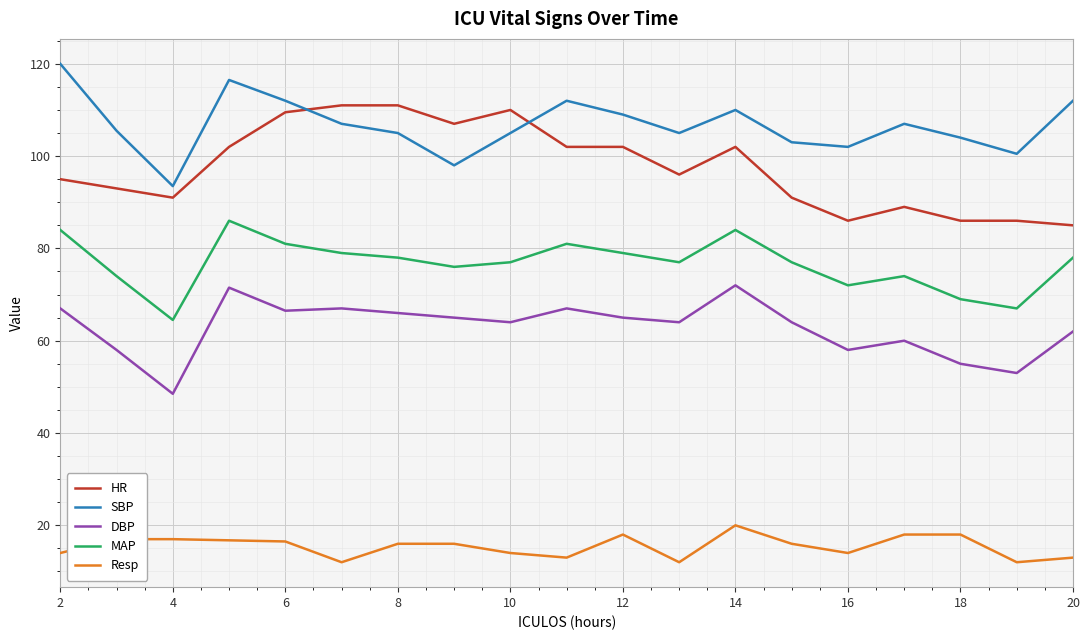

True or false: Resp and HR cross at least once.

False